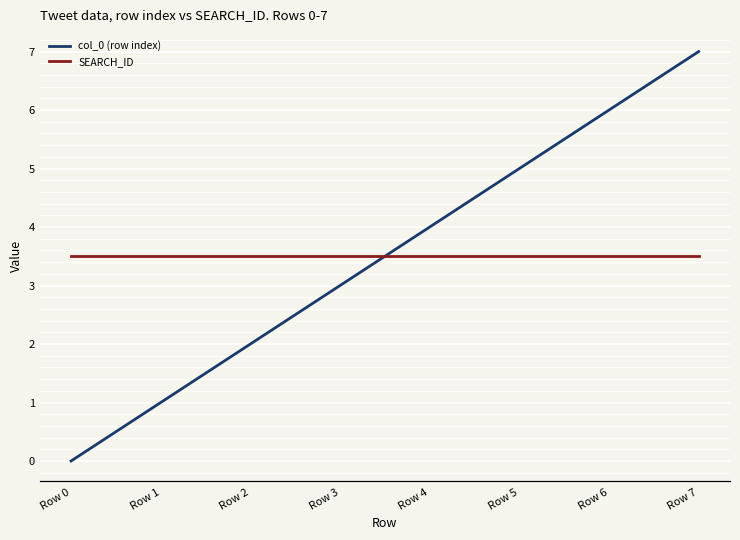

Which category has the highest value in the col_0 (row index) series?

Row 7